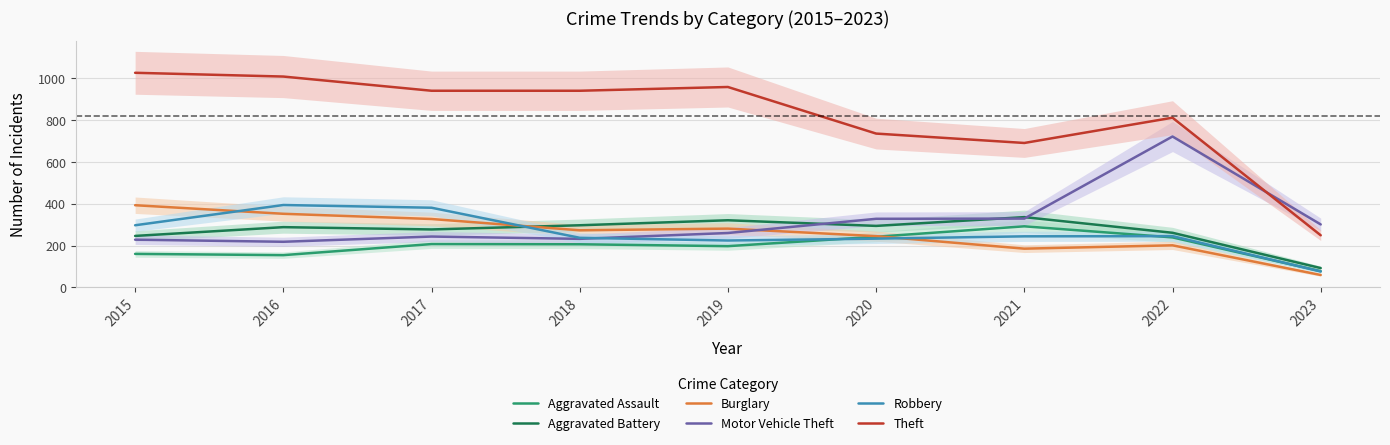

After their last crossing, which series has the higher values: Robbery or Aggravated Battery?

Aggravated Battery